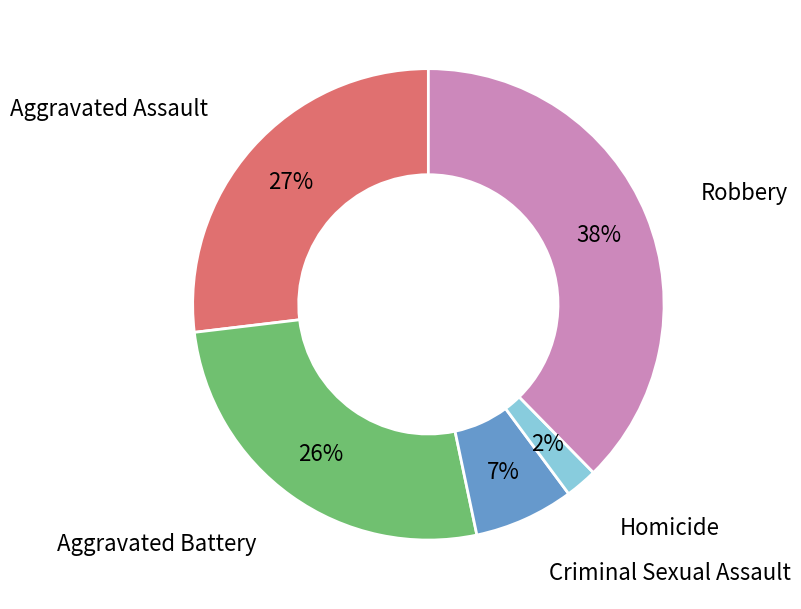

Is there a majority slice in this chart?

No